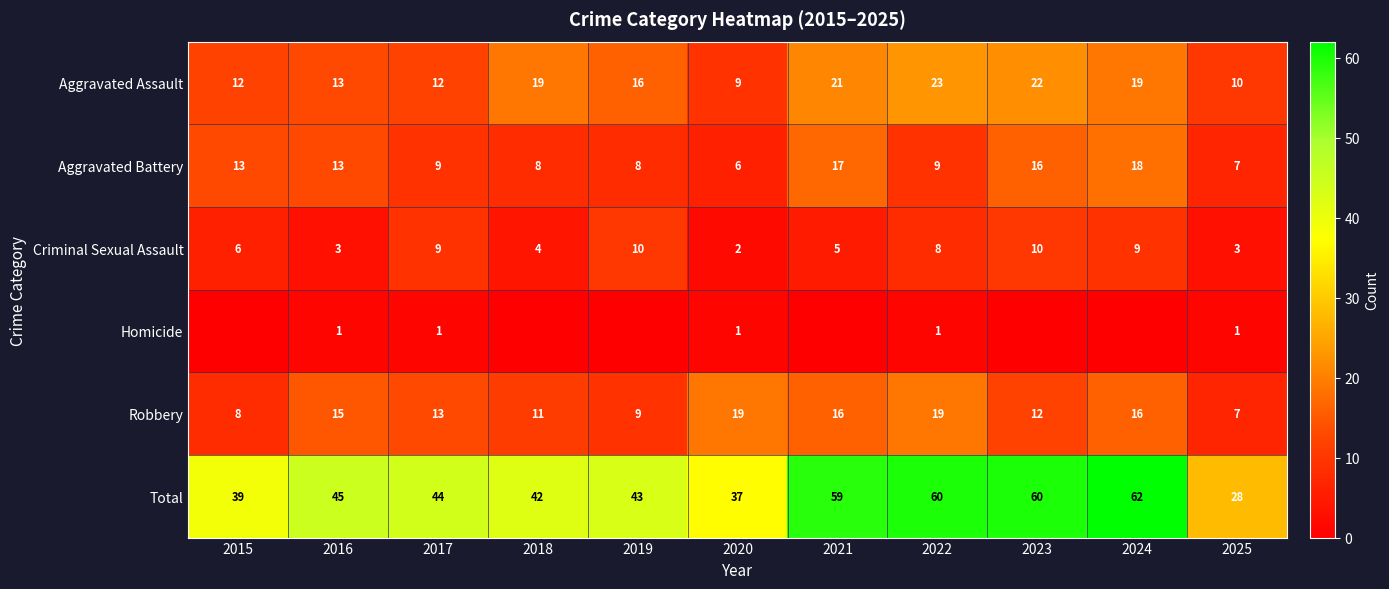

At which label is Criminal Sexual Assault closest to 6?

2015